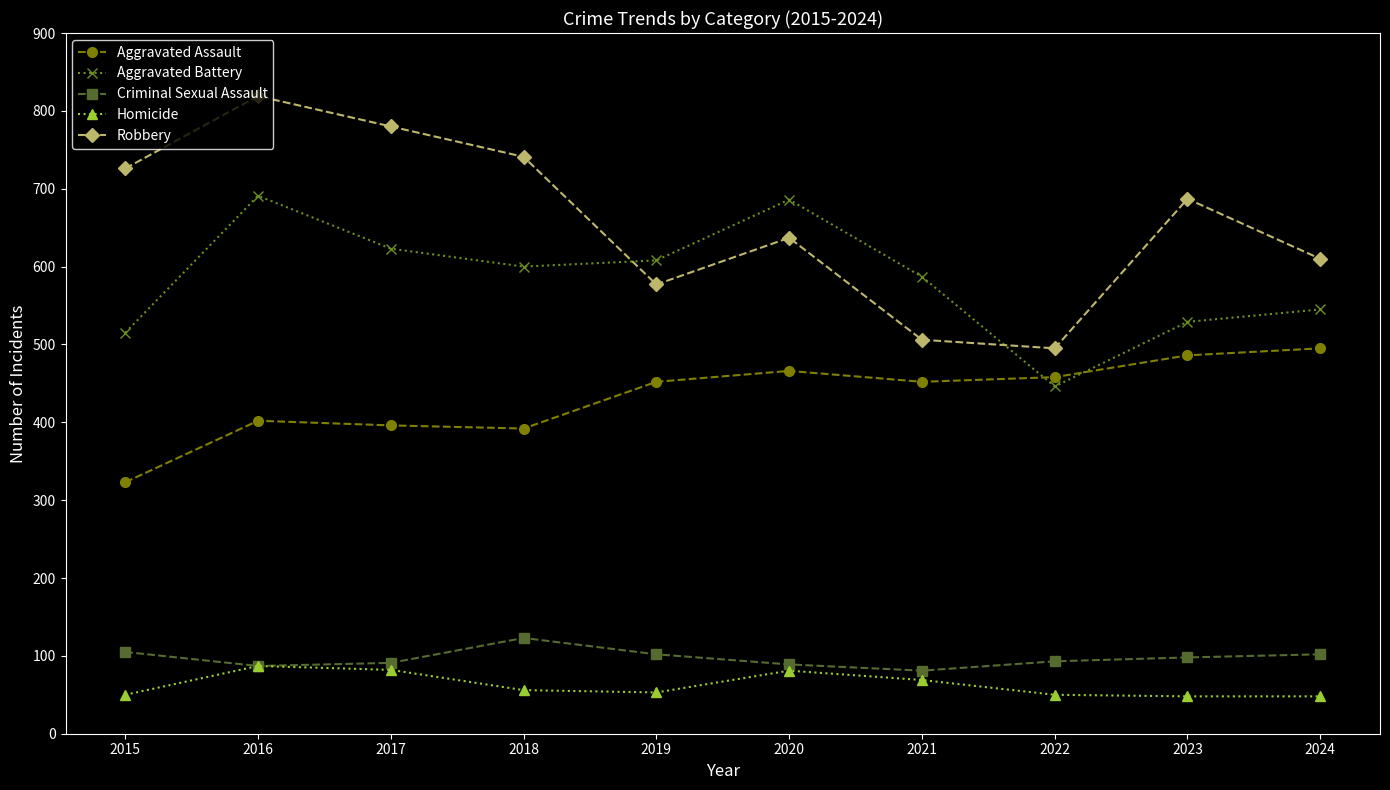

The Aggravated Assault series shows 704 at 2020. True or false?

False